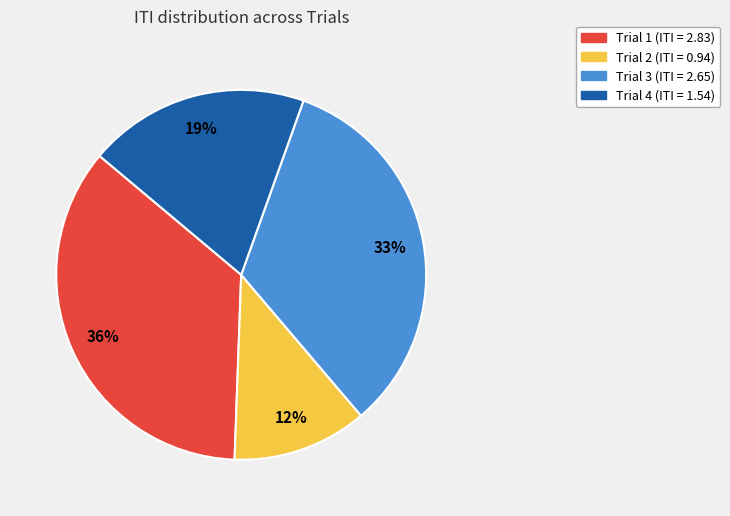

Is it true that Trial 2 is 6% of the pie?

False